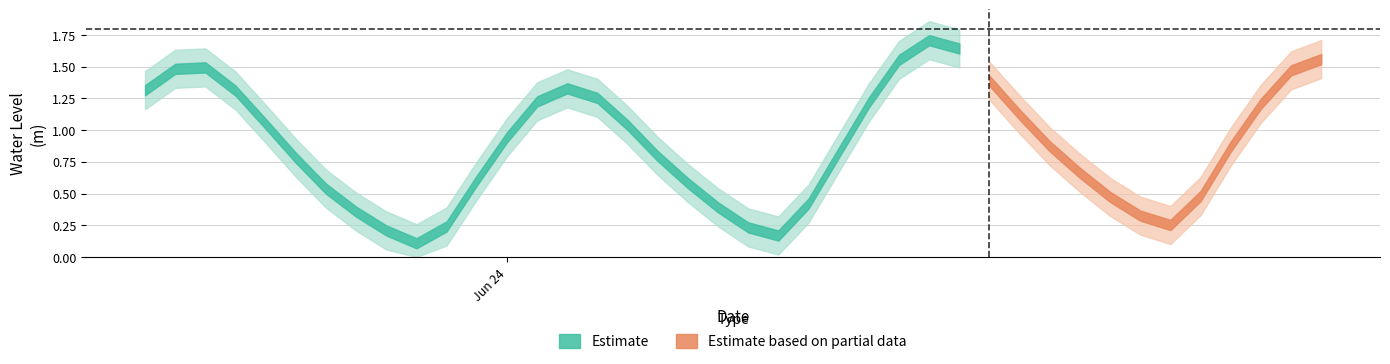

What is the minimum value shown in the chart?

0.1